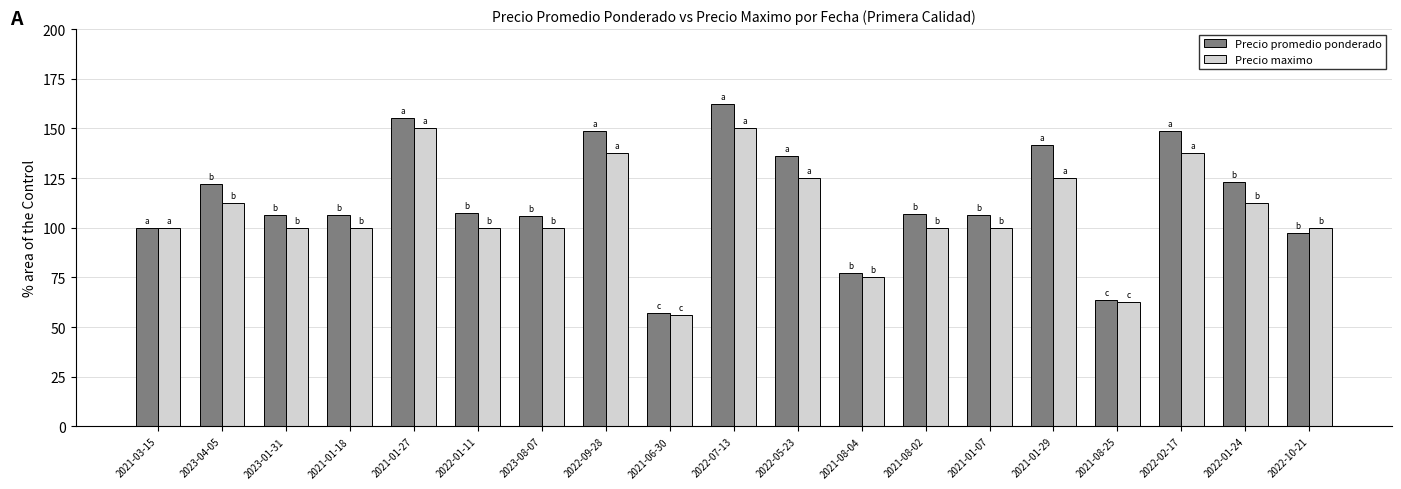

What is the label of the 4th bar from the left?

2021-01-18